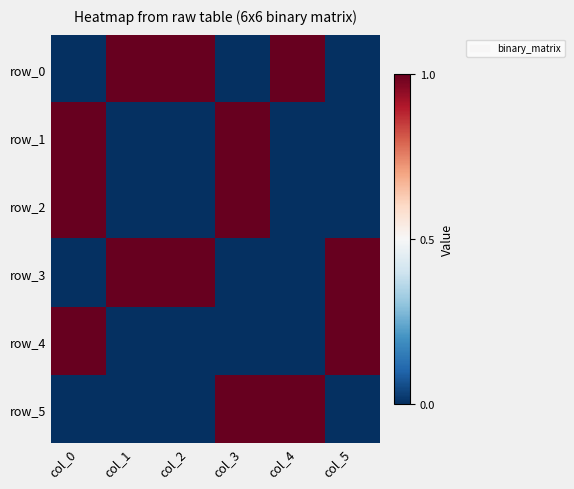

Reading left to right, extract all data points from this chart.

row_0: col_0=0	col_1=1	col_2=1	col_3=0	col_4=1	col_5=0
row_1: col_0=1	col_1=0	col_2=0	col_3=1	col_4=0	col_5=0
row_2: col_0=1	col_1=0	col_2=0	col_3=1	col_4=0	col_5=0
row_3: col_0=0	col_1=1	col_2=1	col_3=0	col_4=0	col_5=1
row_4: col_0=1	col_1=0	col_2=0	col_3=0	col_4=0	col_5=1
row_5: col_0=0	col_1=0	col_2=0	col_3=1	col_4=1	col_5=0